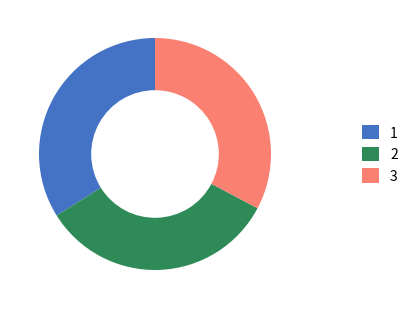

Count the number of slices in the pie.

3